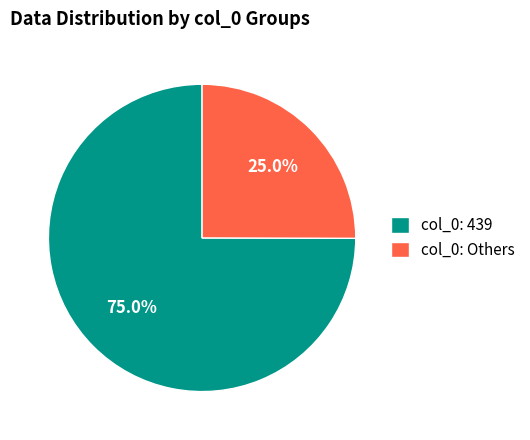

Count the number of slices in the pie.

2